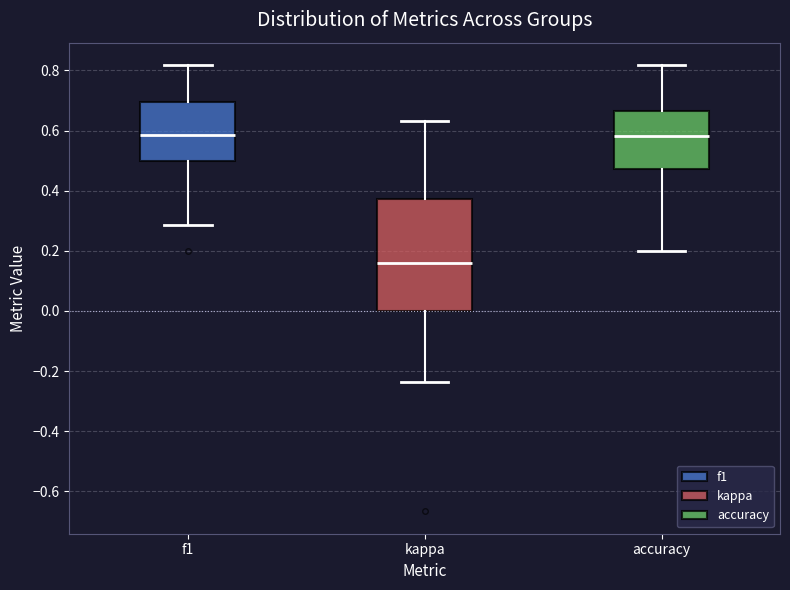

Which box is the tallest, from its lower edge to its upper edge?

kappa